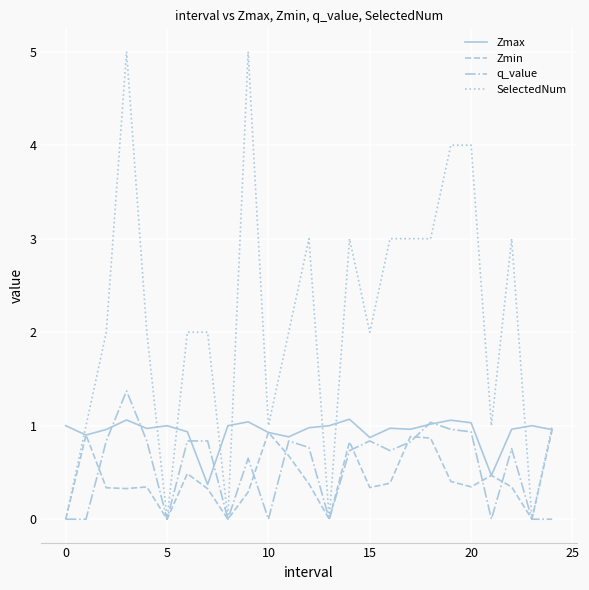

Which series has the largest total across all categories?

SelectedNum